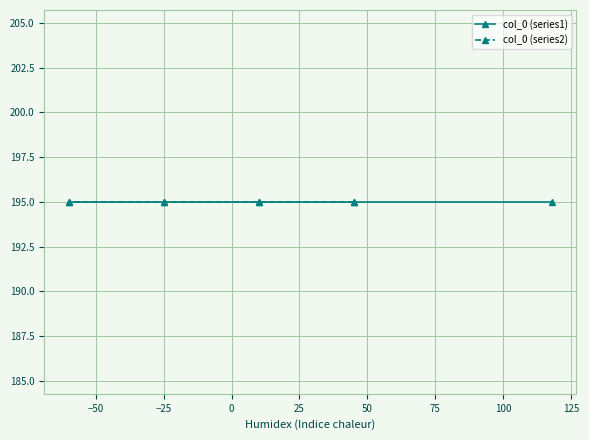

Does the chart have visible grid lines?

Yes